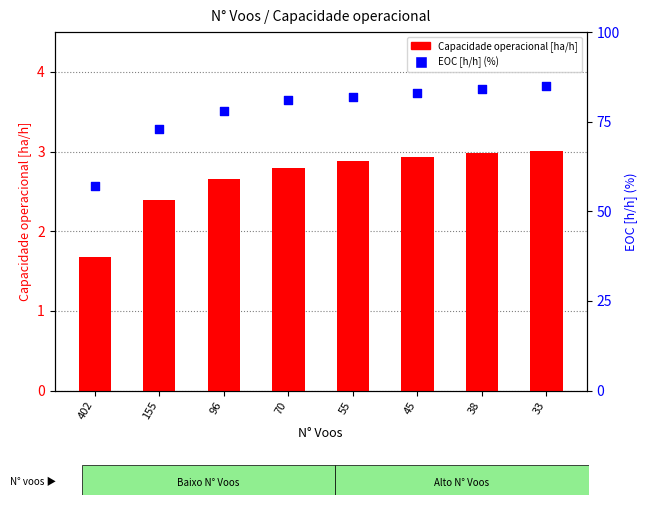

Which series reaches the maximum Y coordinate?

EOC [h/h] (%)